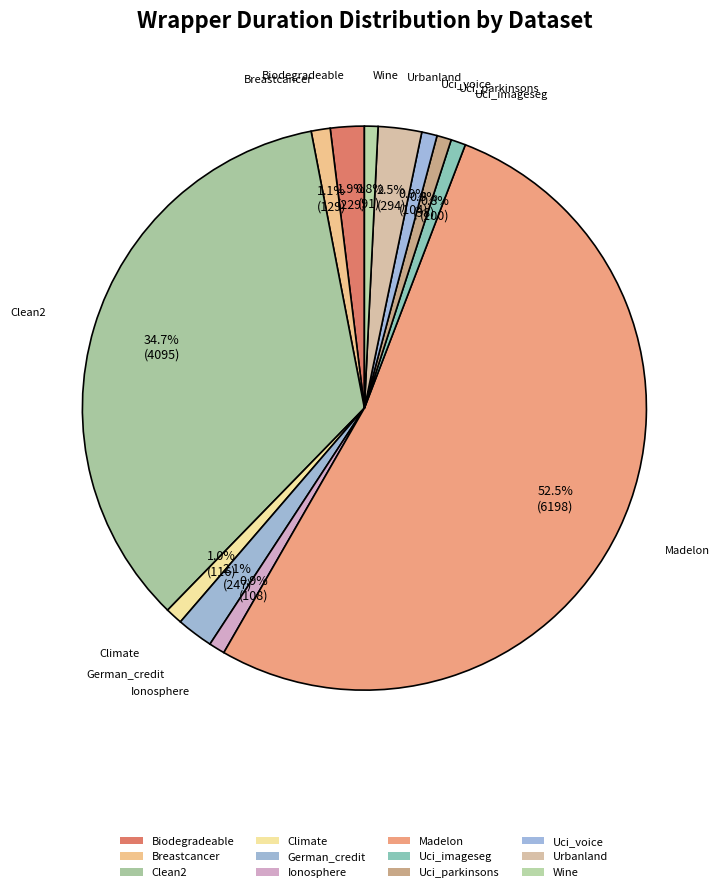

True or false: Climate accounts for 11% of the total.

False